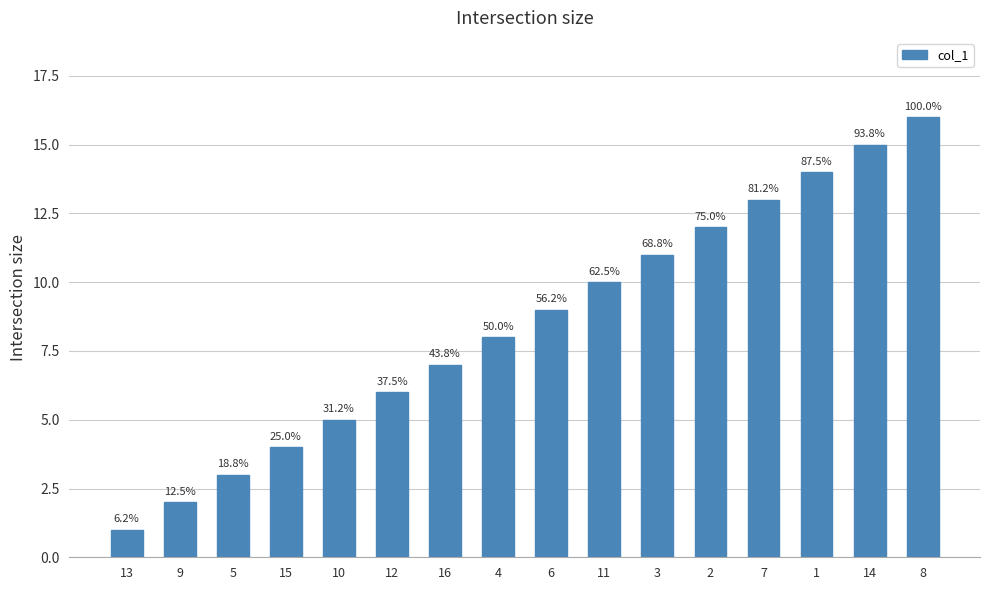

List the labels in order of value, largest first.

8, 14, 1, 7, 2, 3, 11, 6, 4, 16, 12, 10, 15, 5, 9, 13